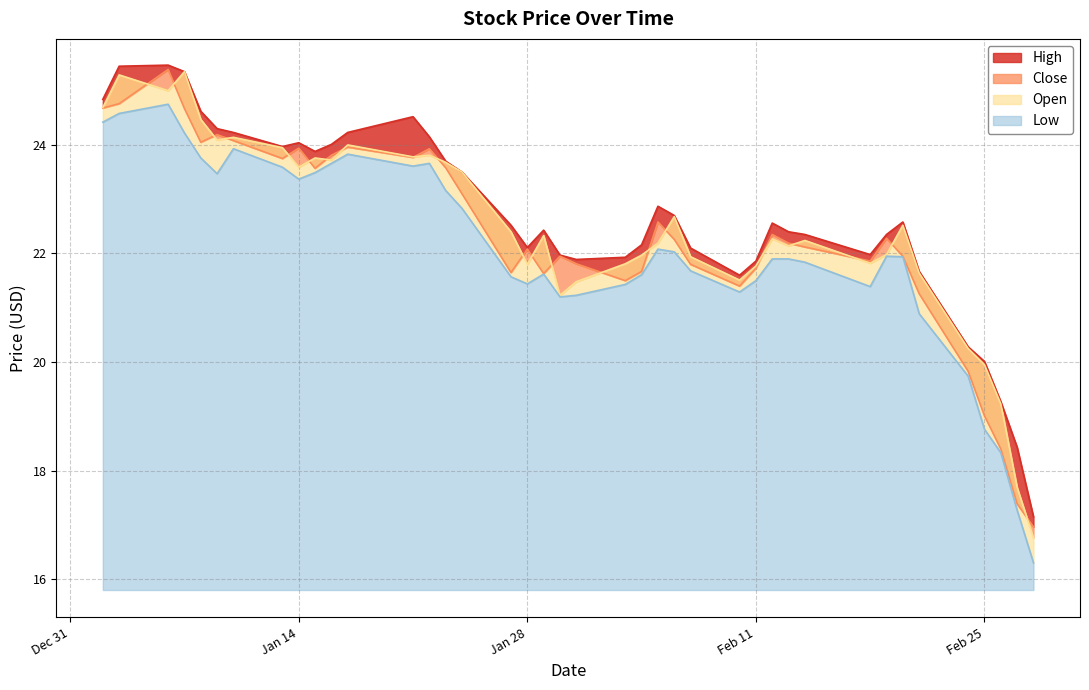

At how many categories does at least one series exceed 19?

38